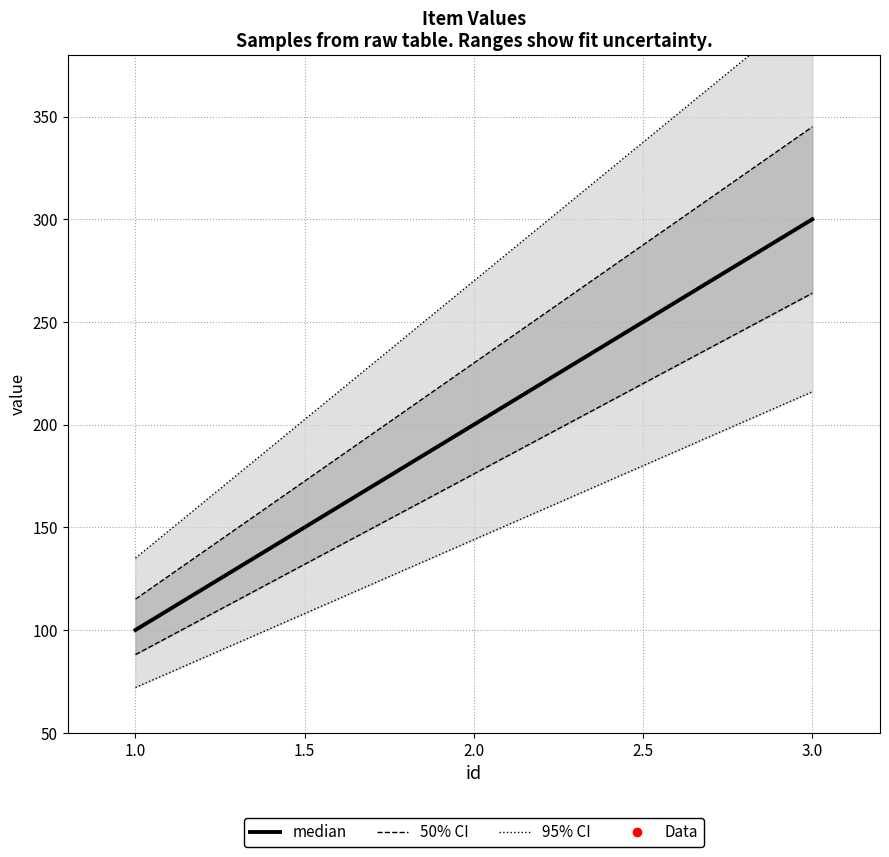

How many data points are less than 200?

1